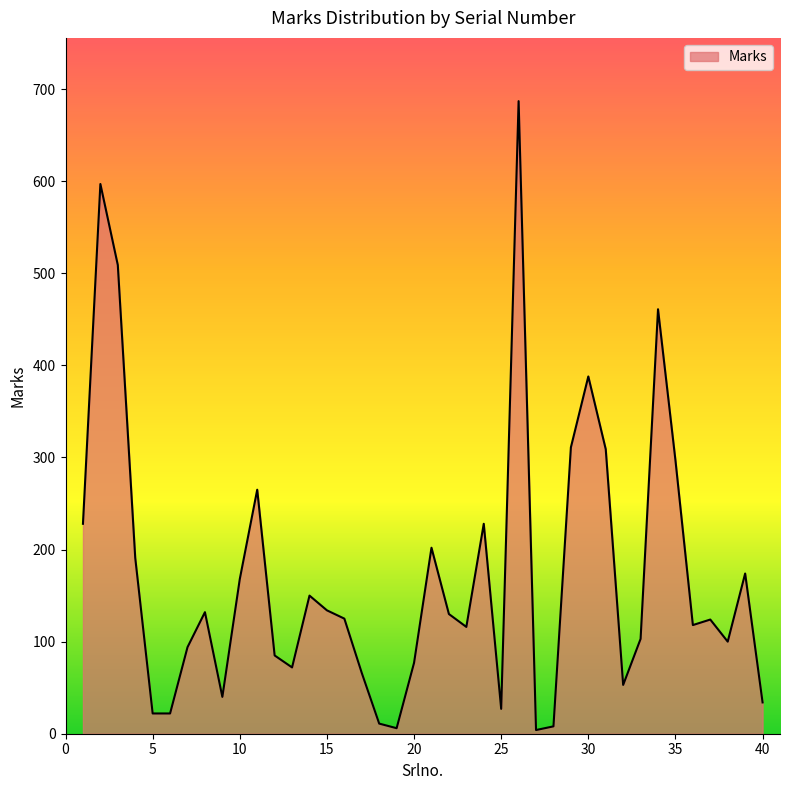

What is the difference between the maximum and minimum values?

683